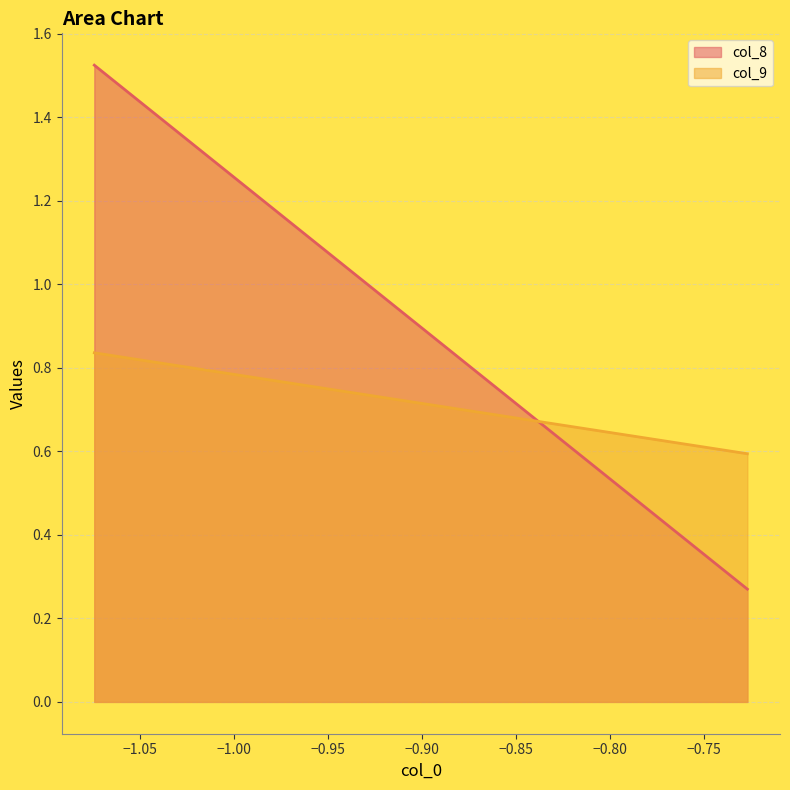

What is the total value across all series at −0.85?

0.9